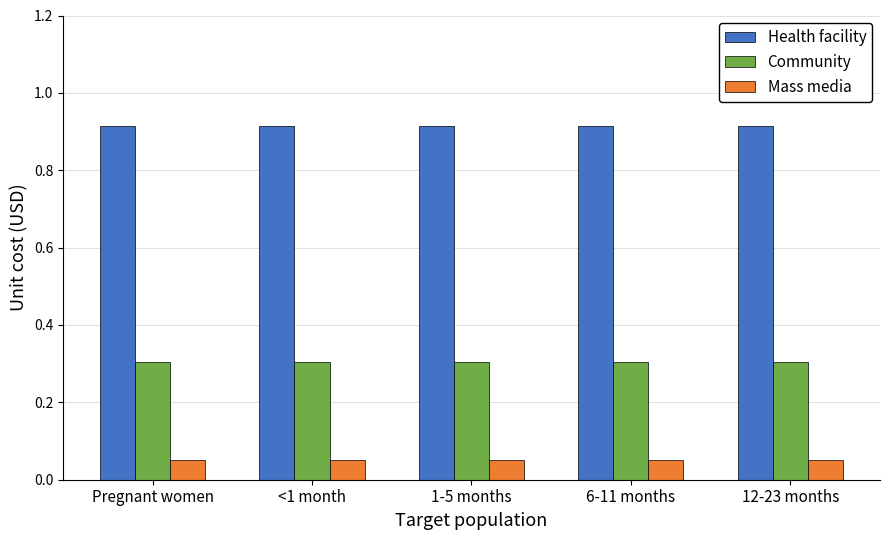

What is the sum of all Community values?

1.5